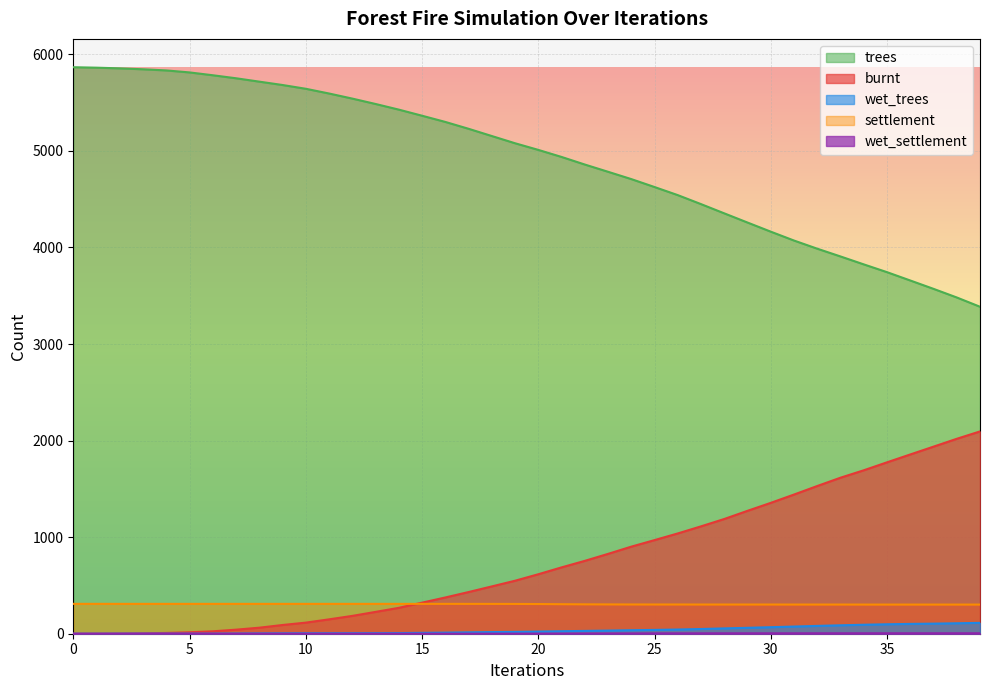

True or false: wet_settlement has a value of 0.2 at 5.

True